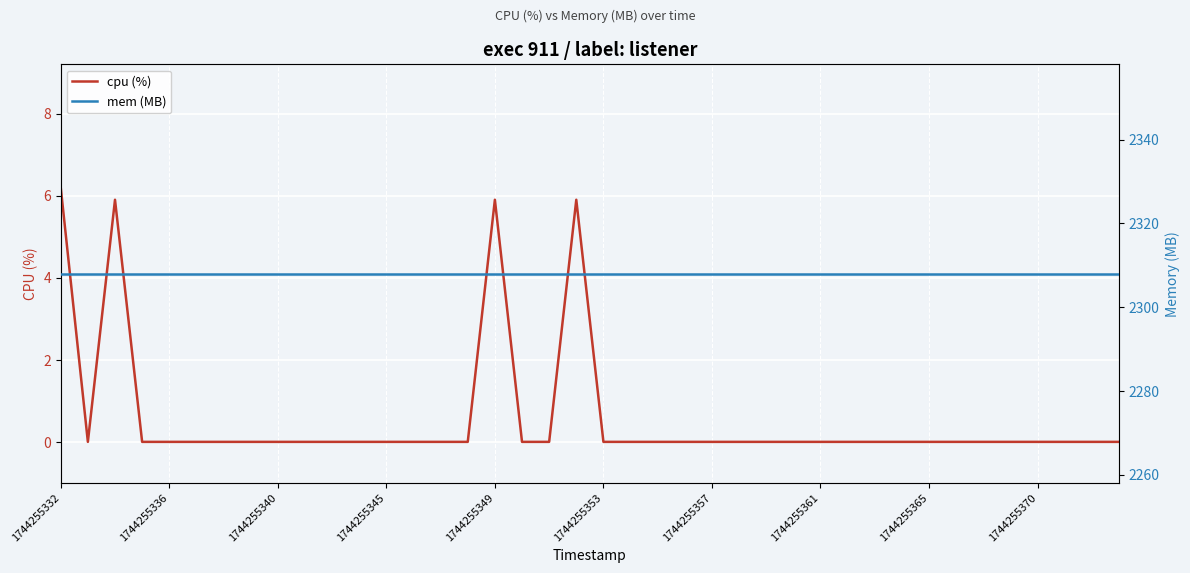

True or false: mem (MB) and cpu (%) intersect in this chart.

False